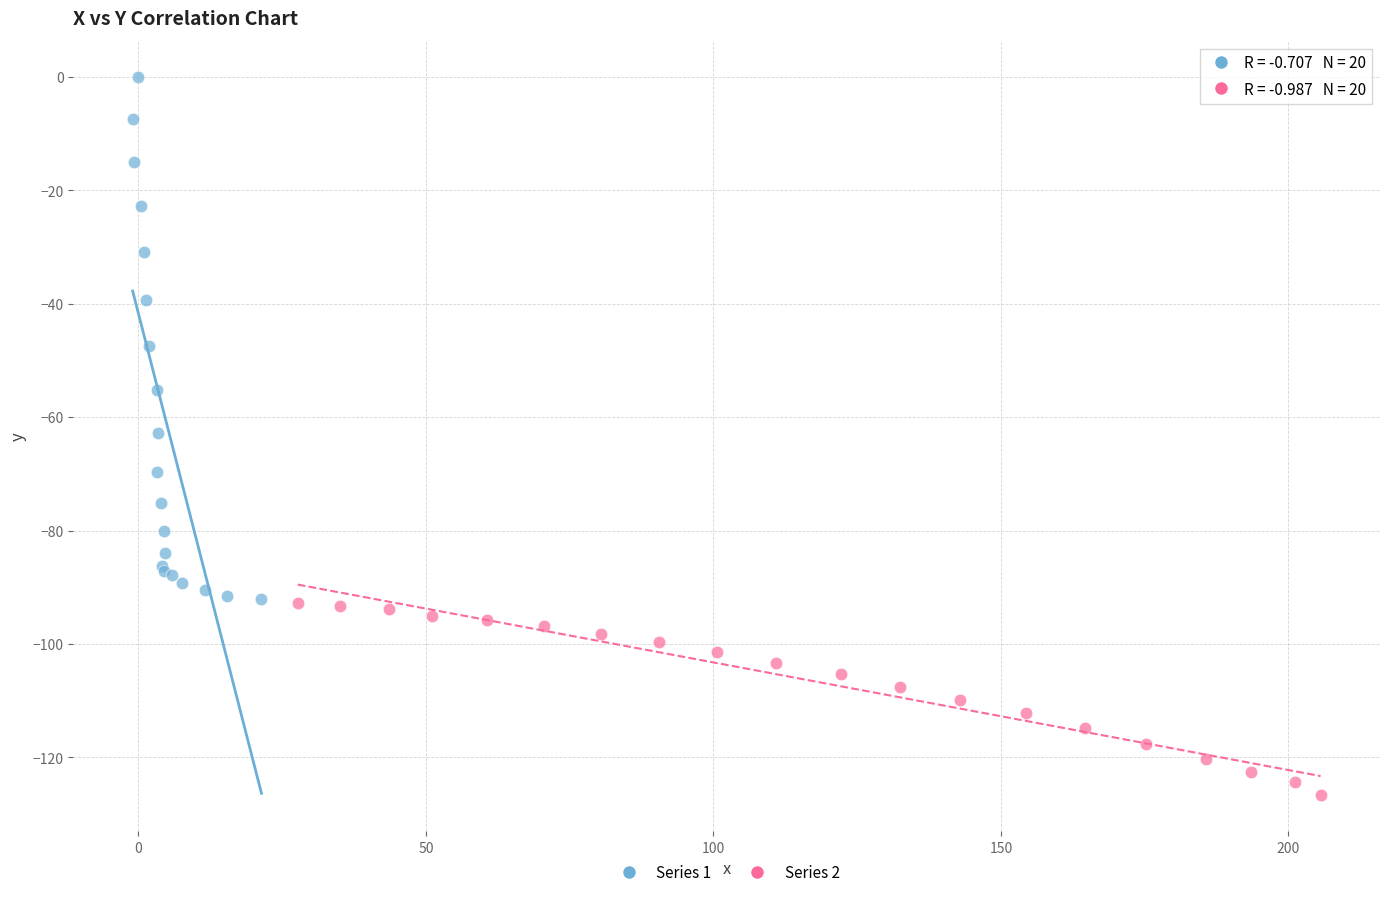

Which series contains the lowest Y value?

Series 2